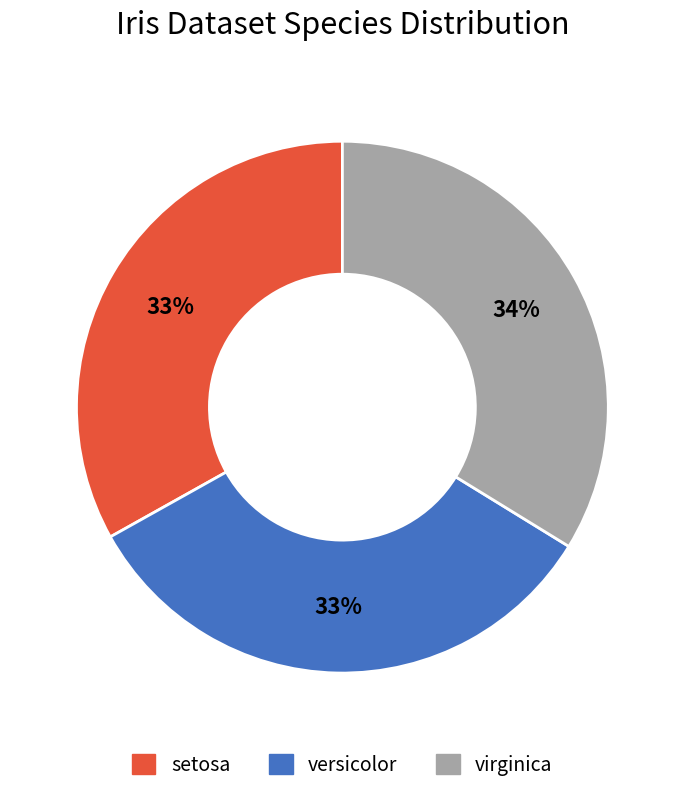

Between virginica and setosa, which is larger?

virginica